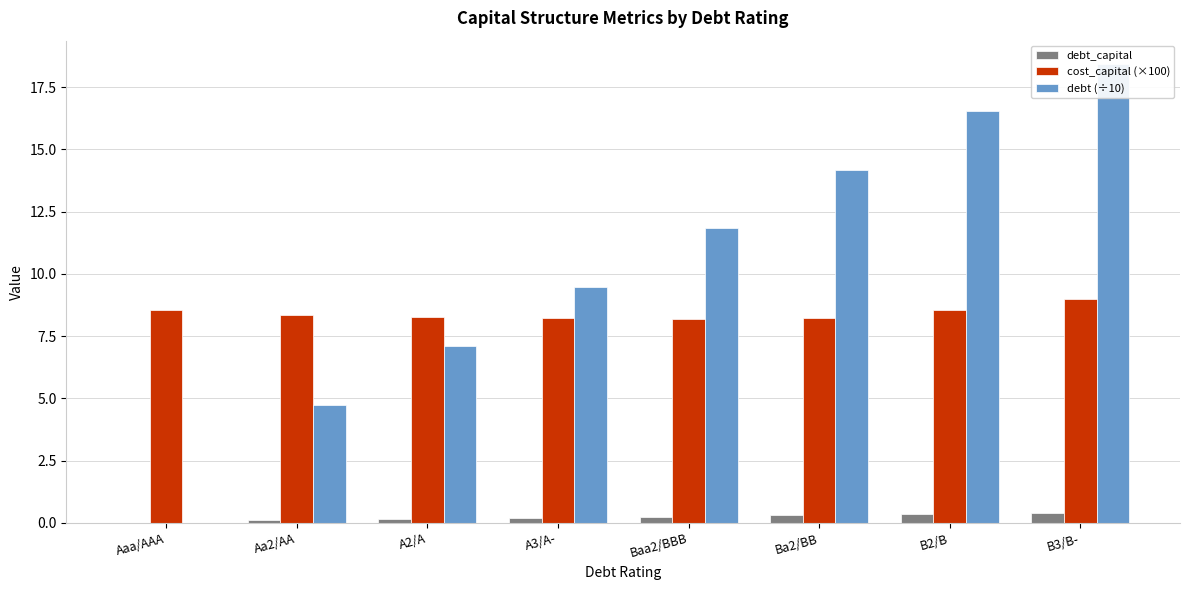

What is the maximum value for debt_capital?

0.4